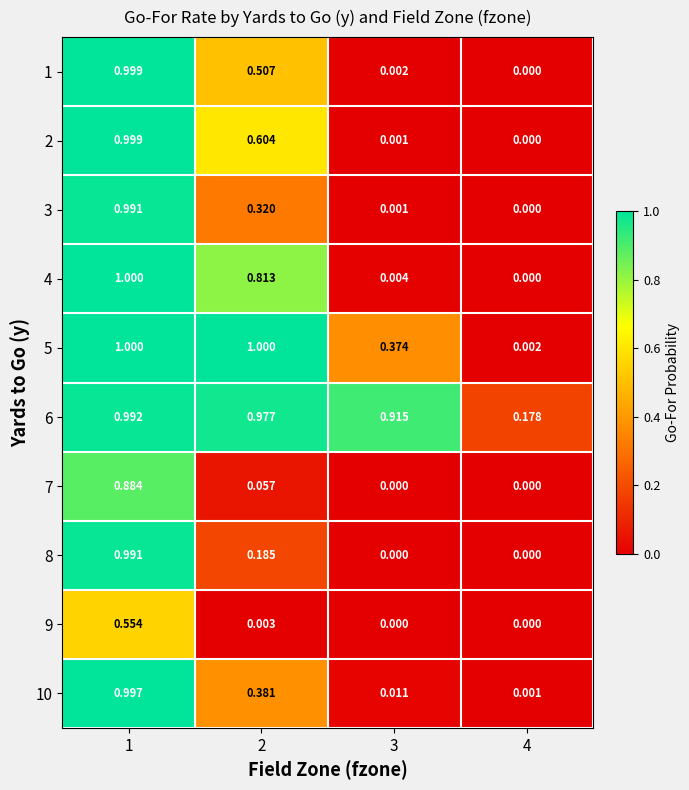

How many distinct data groups are displayed?

10